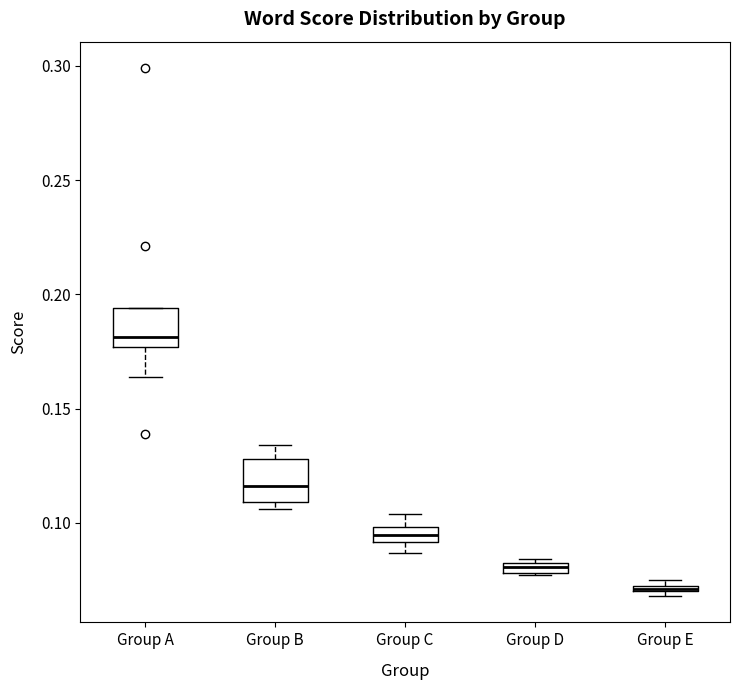

Where is the upper edge of the box for Group D on the y-axis? The values are not printed on the chart, so give them approximately, as read against the axis.

0.085